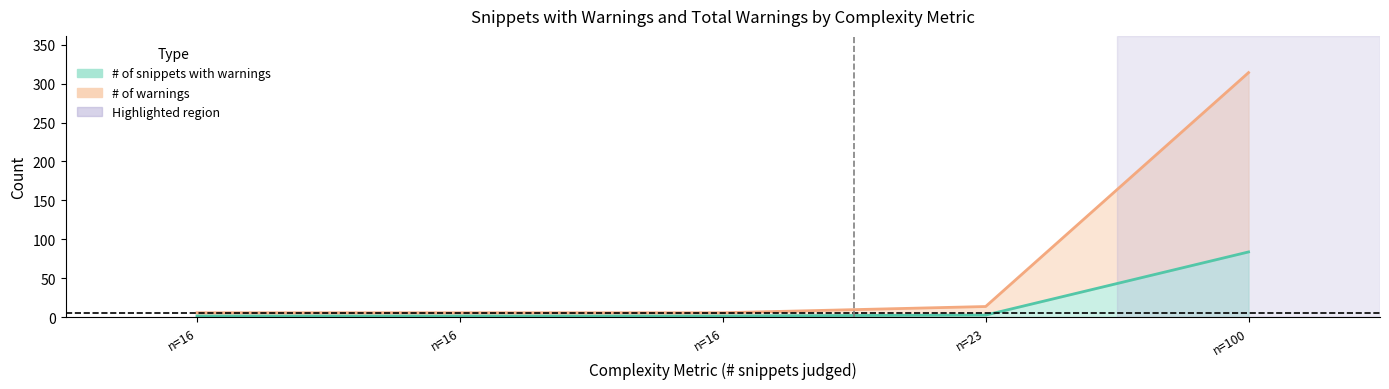

What is the greatest value displayed?

314